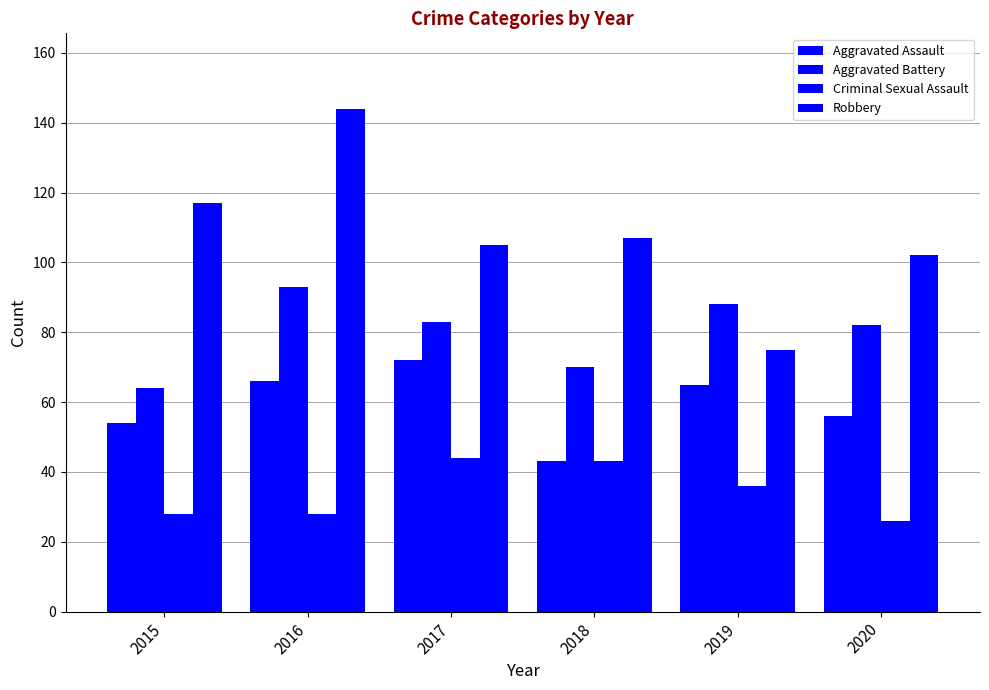

What value does the Aggravated Assault series have at 2020, to the nearest 10?

60